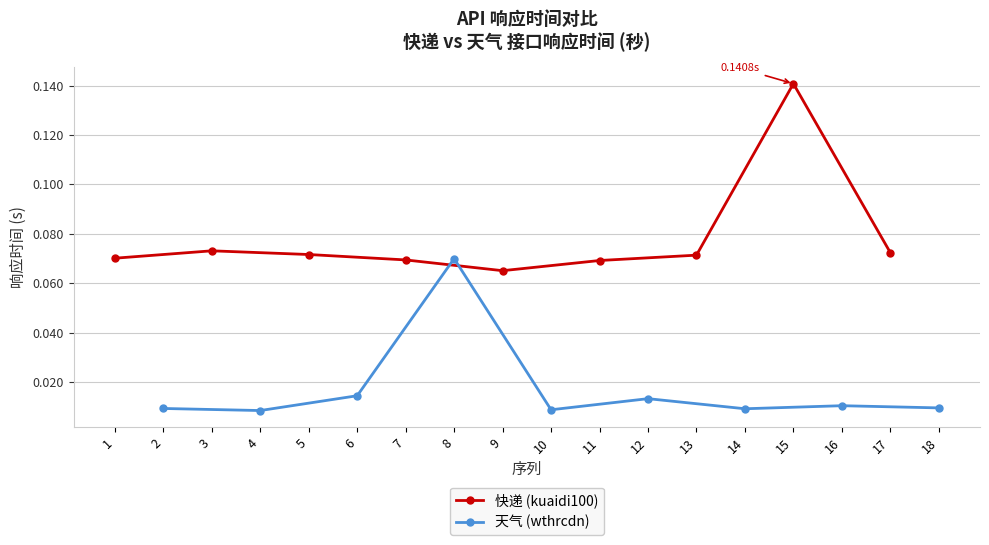

Where is the first local maximum for 天气 (wthrcdn)?

8